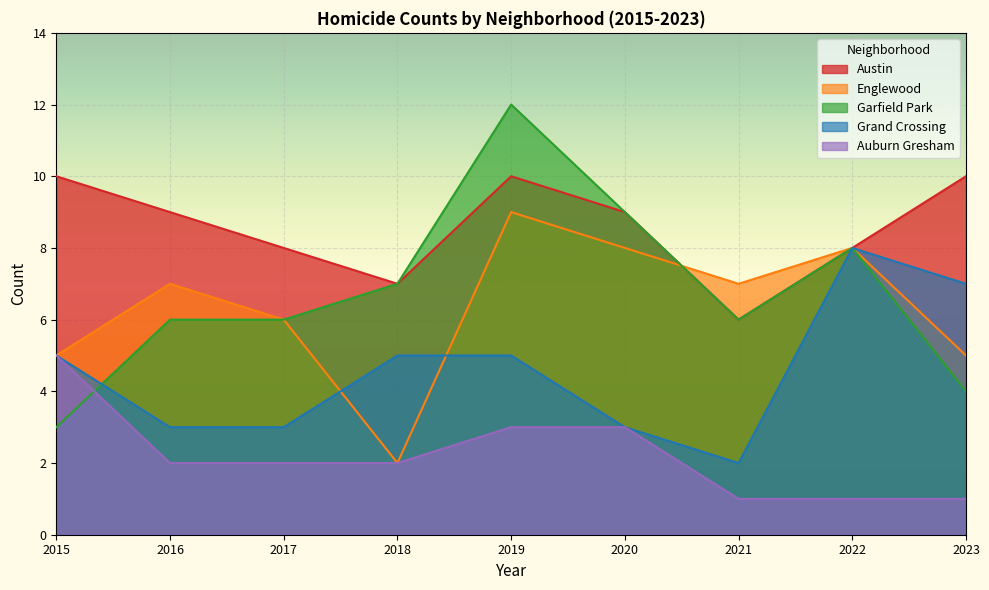

Reading left to right, extract all data points from this chart.

Austin: 10	9	8	7	10	9	6	8	10
Englewood: 5	7	6	2	9	8	7	8	5
Garfield Park: 3	6	6	7	12	9	6	8	4
Grand Crossing: 5	3	3	5	5	3	2	8	7
Auburn Gresham: 5	2	2	2	3	3	1	1	1